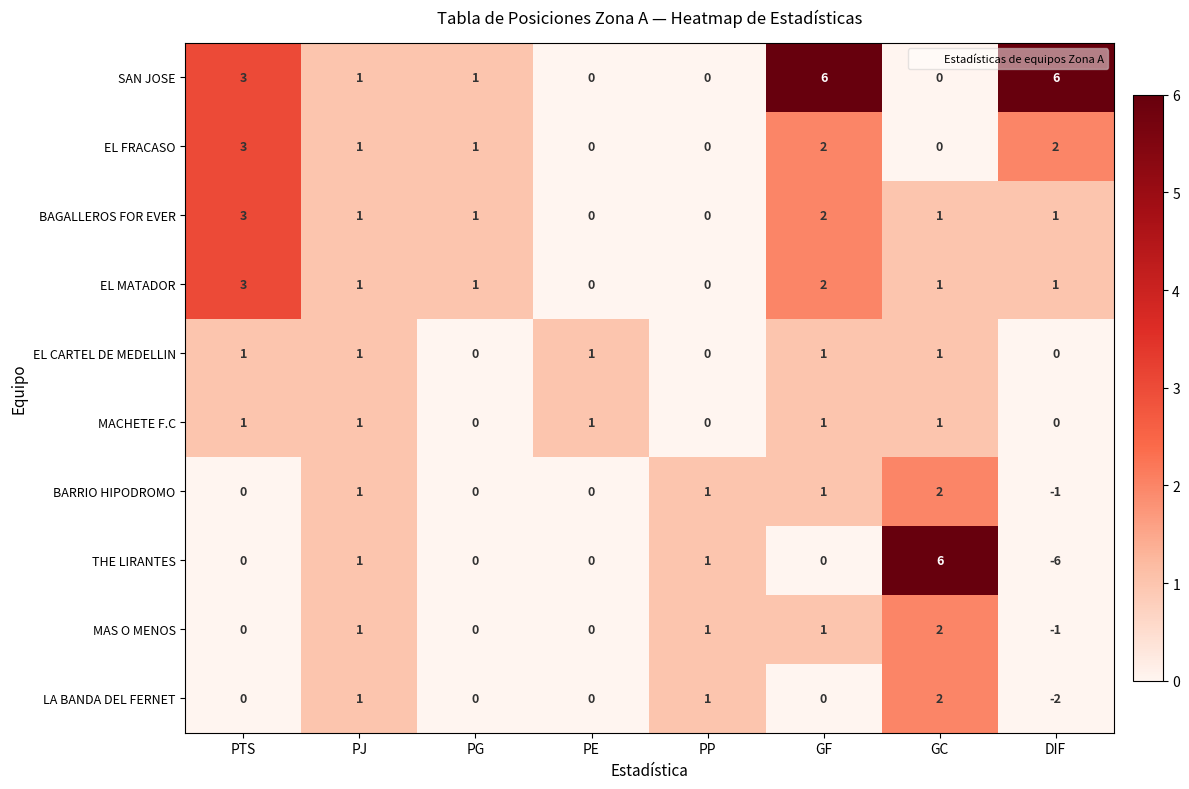

Which series has the widest spread of values?

THE LIRANTES